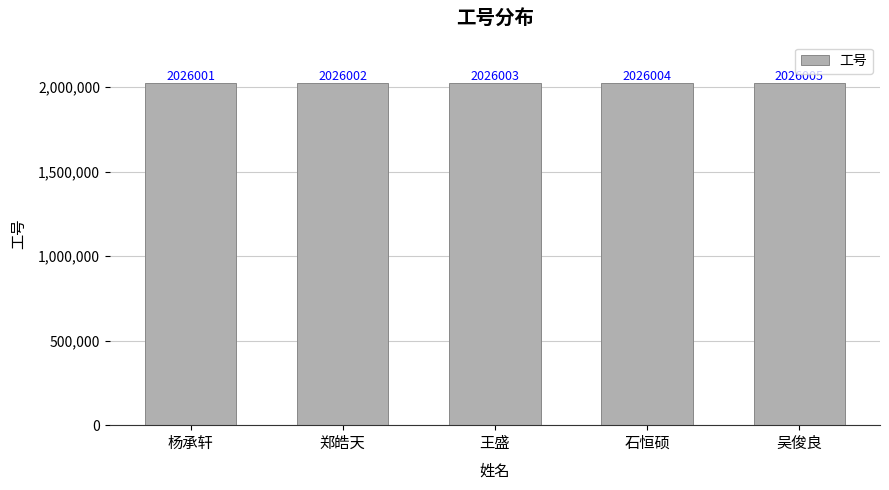

How many categories are shown in the chart?

5